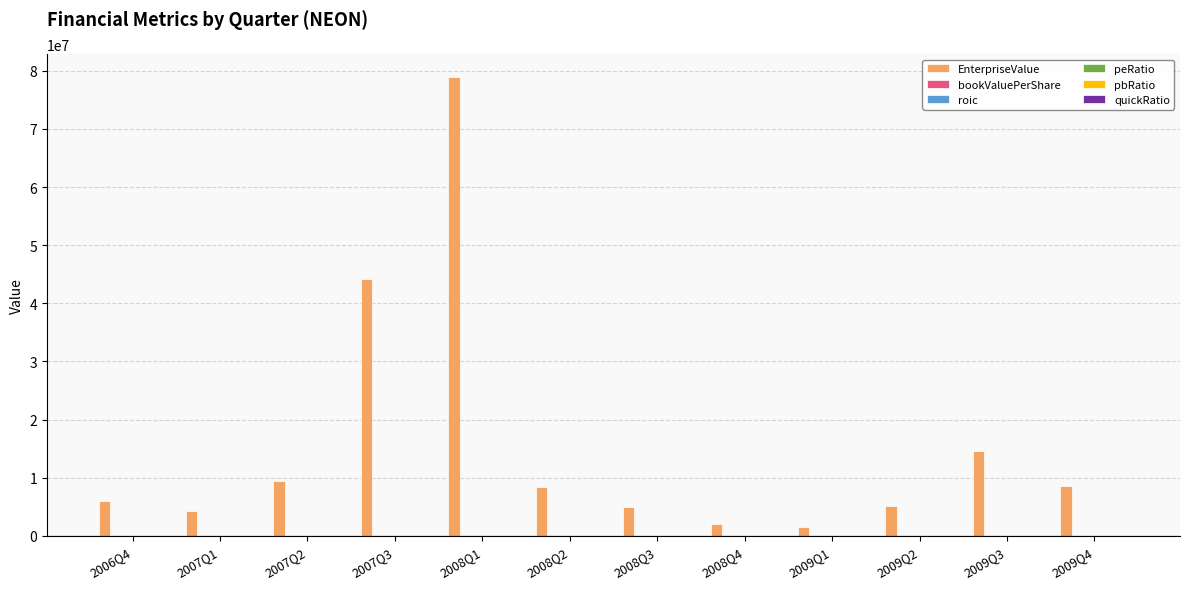

At which category does the chart reach its peak across all series?

2008Q1